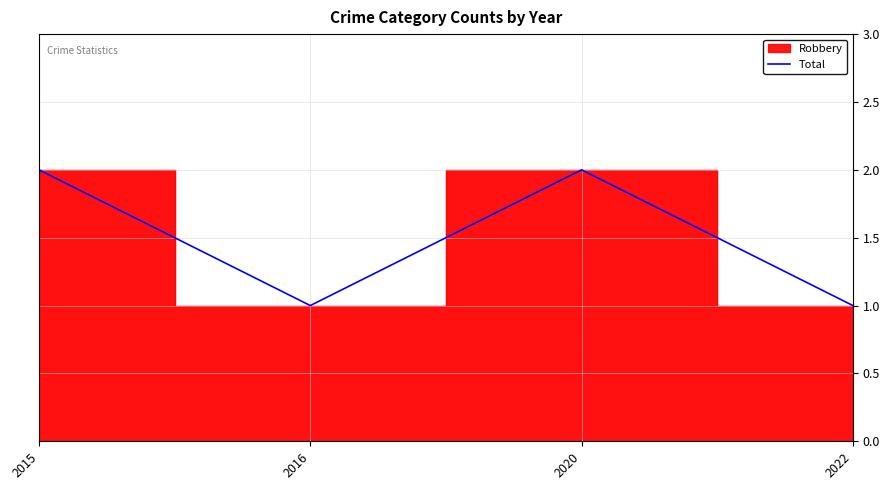

Reading right to left, extract all data points from this chart.

1	2	1	2